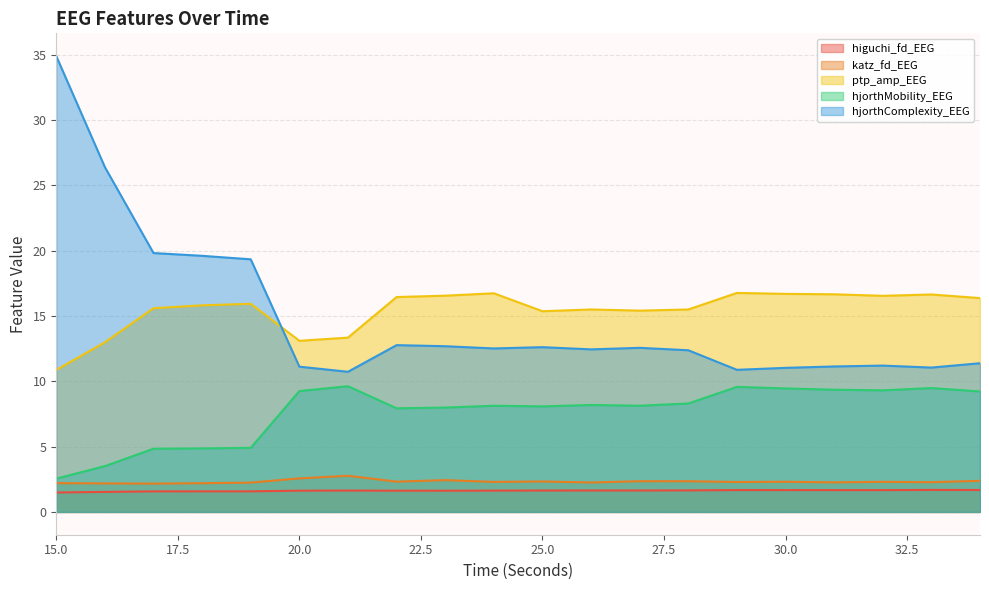

Reading right to left, transcribe all the data shown in this chart.

higuchi_fd_EEG: 34=1.7	33=1.7	32=1.7	31=1.7	30=1.7	29=1.7	28=1.6	27=1.6	26=1.6	25=1.6	24=1.6	23=1.6	22=1.6	21=1.6	20=1.6	19=1.6	18=1.6	17=1.6	16=1.5	15=1.5
katz_fd_EEG: 34=2.4	33=2.3	32=2.3	31=2.3	30=2.3	29=2.3	28=2.3	27=2.4	26=2.3	25=2.3	24=2.3	23=2.4	22=2.3	21=2.8	20=2.6	19=2.2	18=2.2	17=2.2	16=2.2	15=2.2
ptp_amp_EEG: 34=16.4	33=16.6	32=16.5	31=16.7	30=16.7	29=16.8	28=15.5	27=15.4	26=15.5	25=15.4	24=16.7	23=16.6	22=16.4	21=13.3	20=13.1	19=15.9	18=15.8	17=15.6	16=13.0	15=10.9
hjorthMobility_EEG: 34=9.2	33=9.5	32=9.3	31=9.4	30=9.5	29=9.6	28=8.3	27=8.1	26=8.2	25=8.1	24=8.1	23=8.0	22=7.9	21=9.6	20=9.3	19=4.9	18=4.9	17=4.8	16=3.5	15=2.5
hjorthComplexity_EEG: 34=11.4	33=11.0	32=11.2	31=11.1	30=11.0	29=10.9	28=12.4	27=12.6	26=12.4	25=12.6	24=12.5	23=12.7	22=12.8	21=10.7	20=11.1	19=19.3	18=19.6	17=19.8	16=26.4	15=34.9